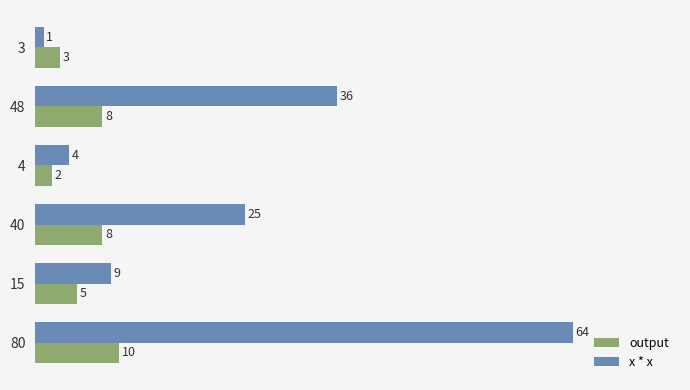

Which series has the largest total across all categories?

x * x